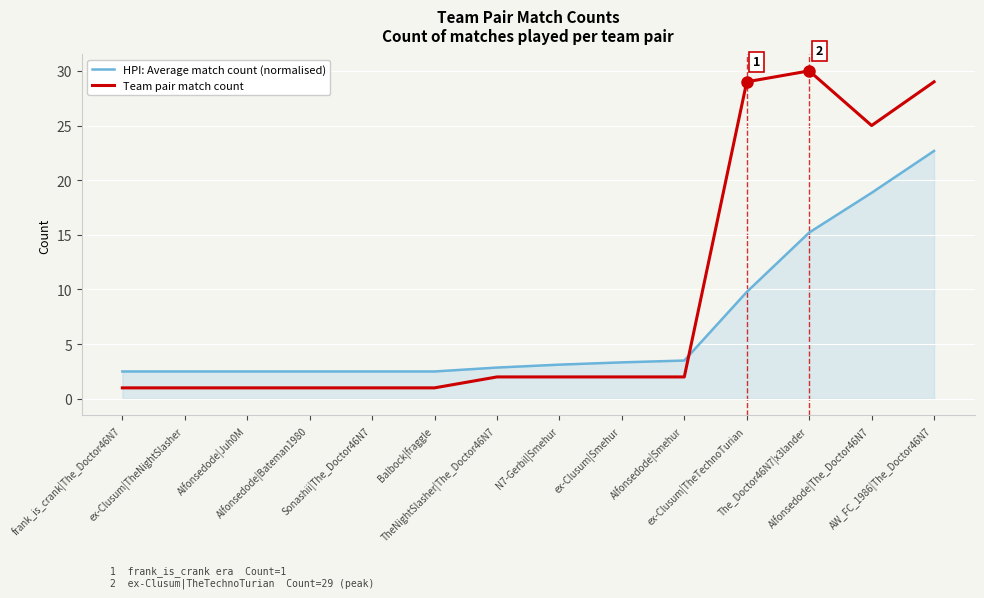

Which series has the largest range (max minus min)?

Team pair match count